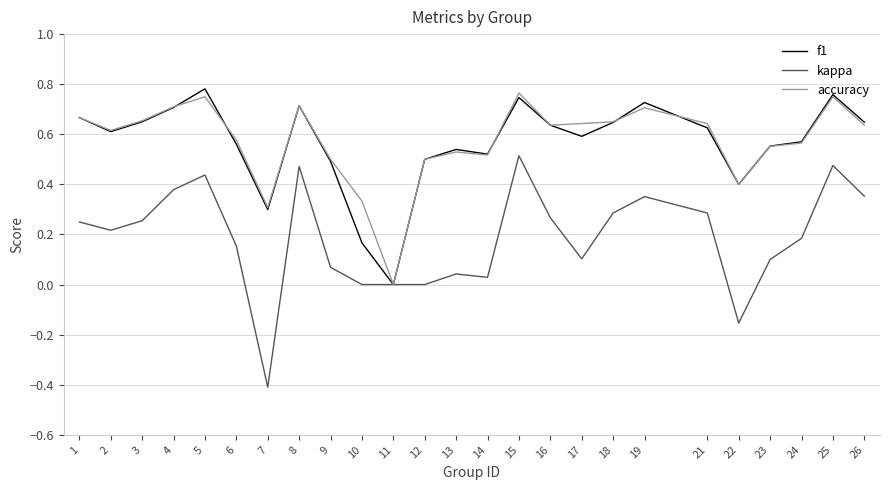

At which category does the chart reach its minimum across all series?

7